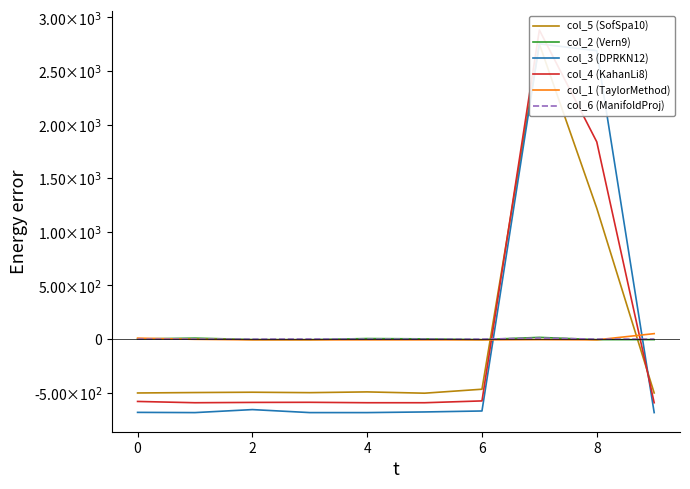

At which category is the sum across all series the highest?

7